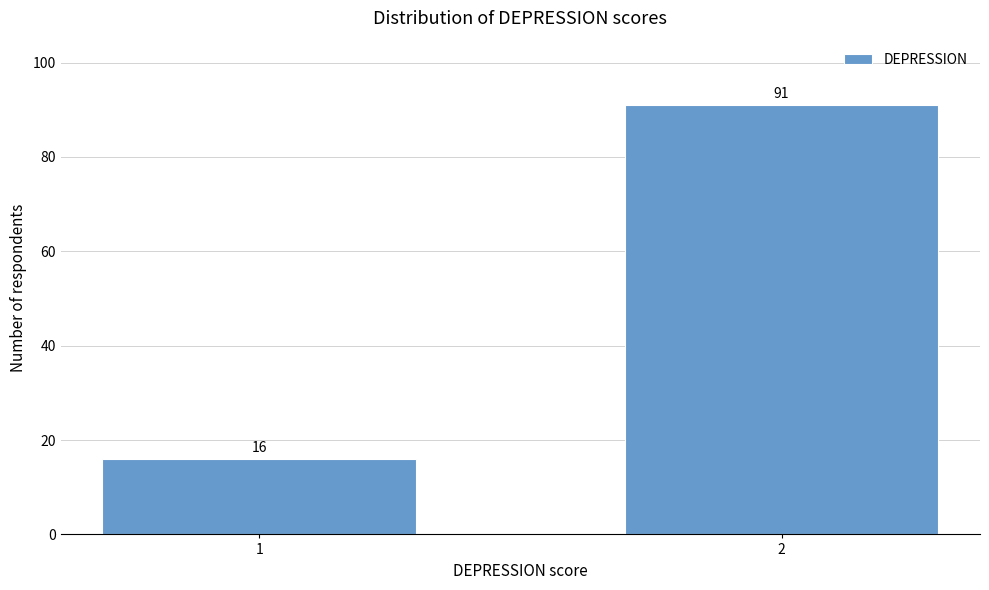

Reading right to left, what are all the values shown in this chart?

2=91	1=16